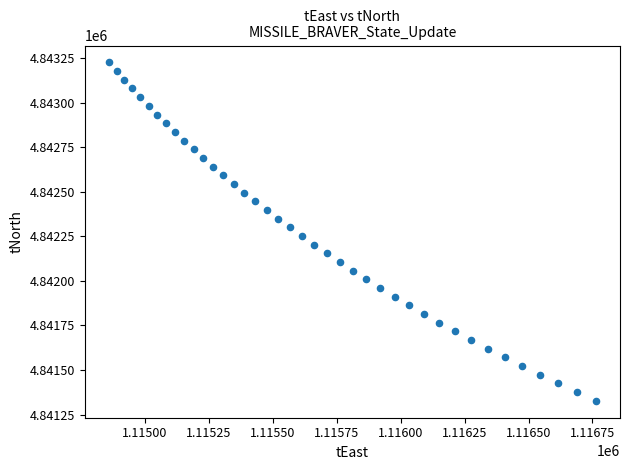

What is the range of X values (max minus min)?

1903.0